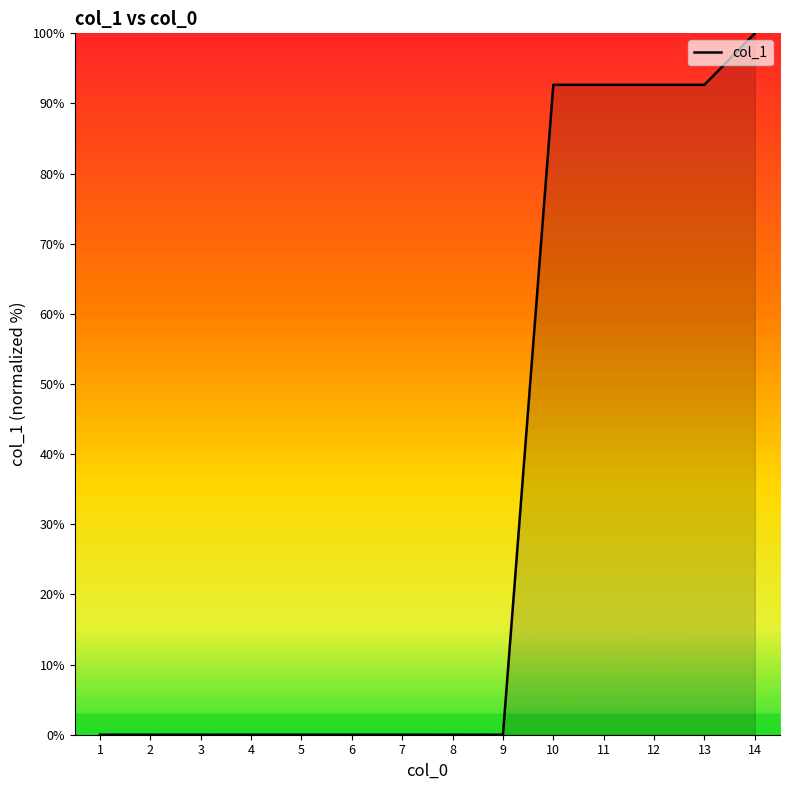

What is the greatest value displayed?

100.0